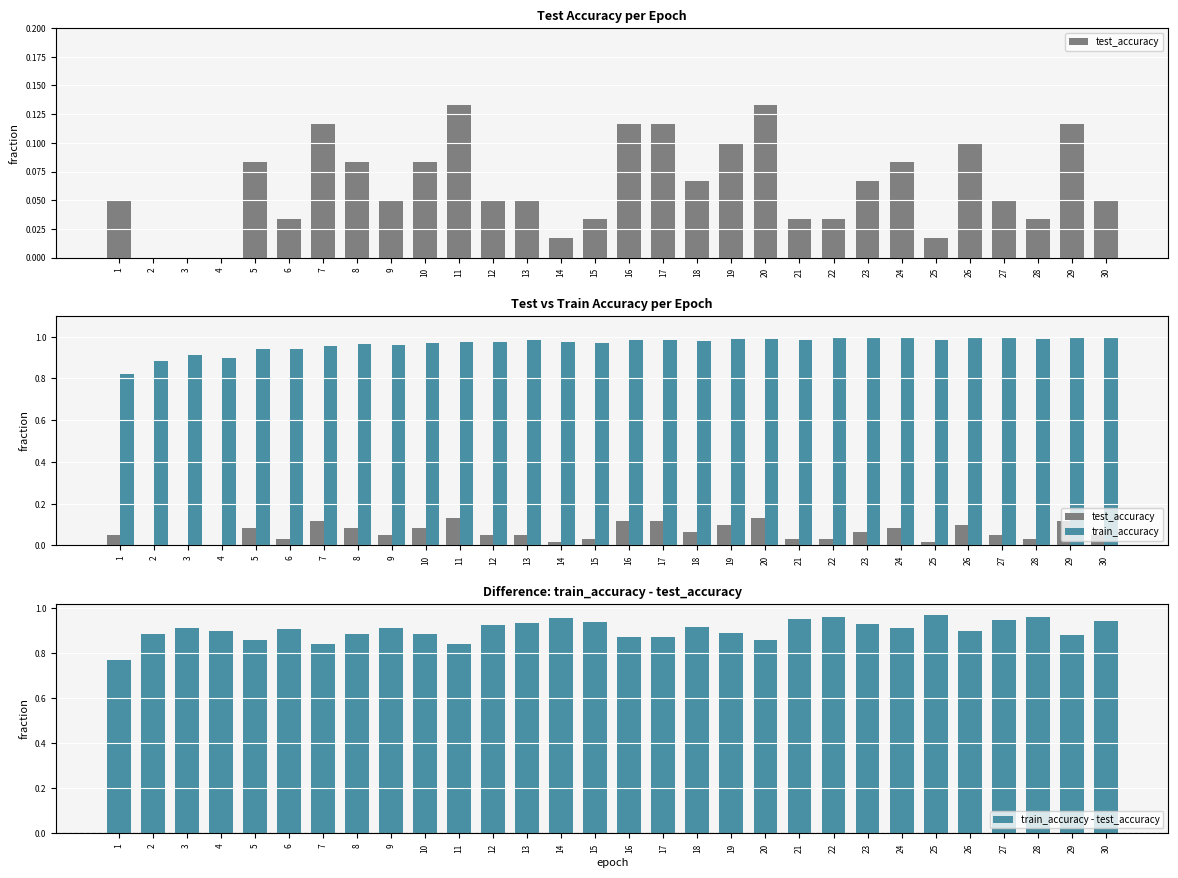

Is it true that train_accuracy equals 0.4 at 12?

False